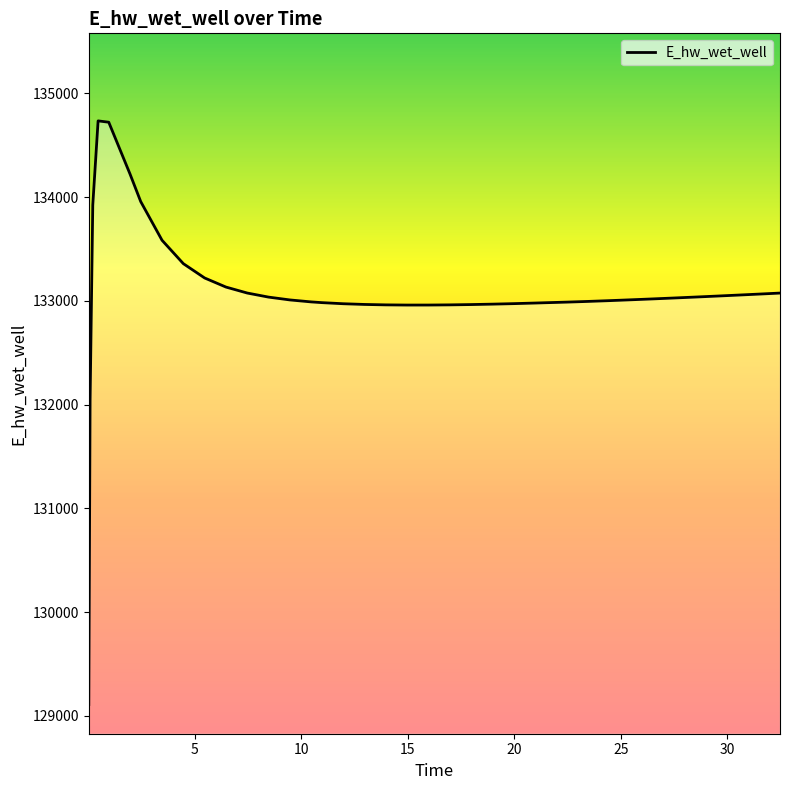

Does the chart have visible grid lines?

No